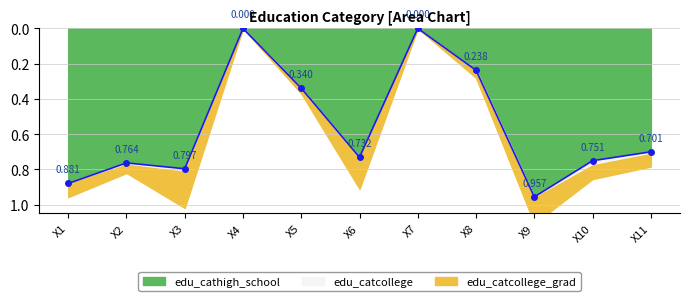

Does the chart have visible grid lines?

Yes